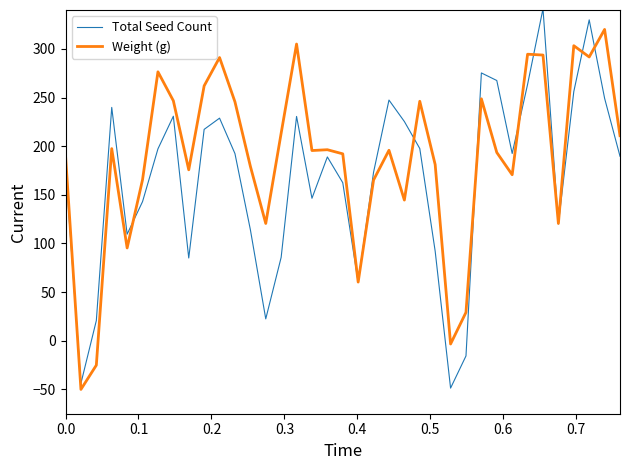

What is the highest value of the Total Seed Count series?

341.2